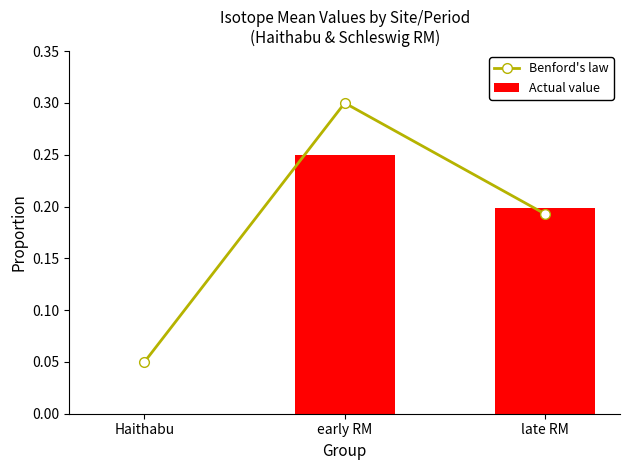

Which series has the largest total across all categories?

Benford's law